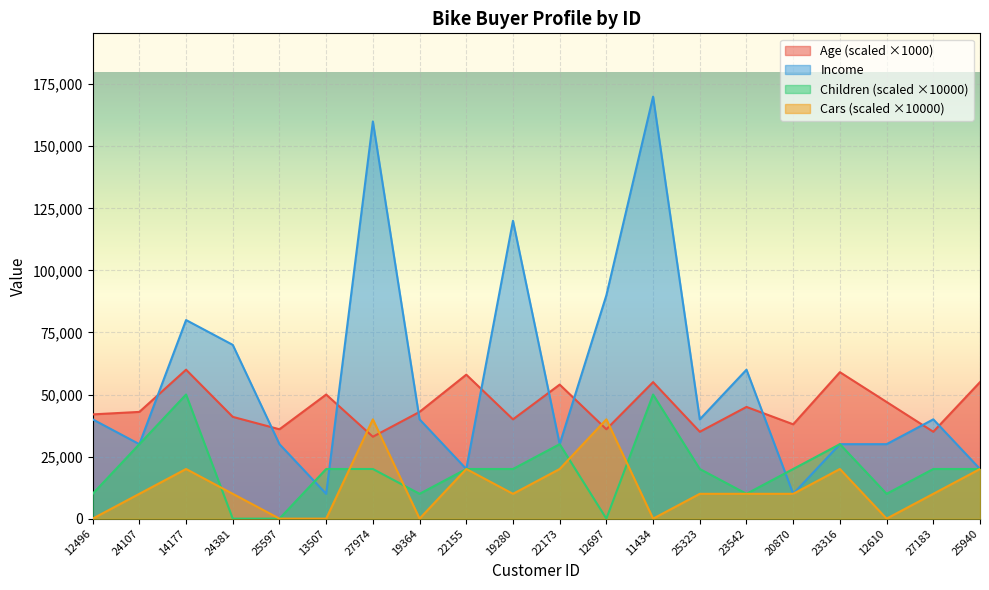

Between 12496 and 12697, which is larger?

12496